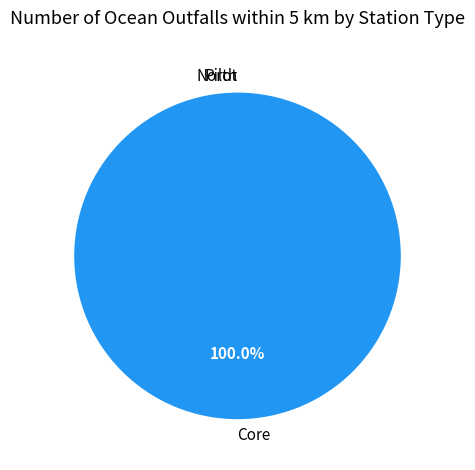

Which slice is the largest?

Core